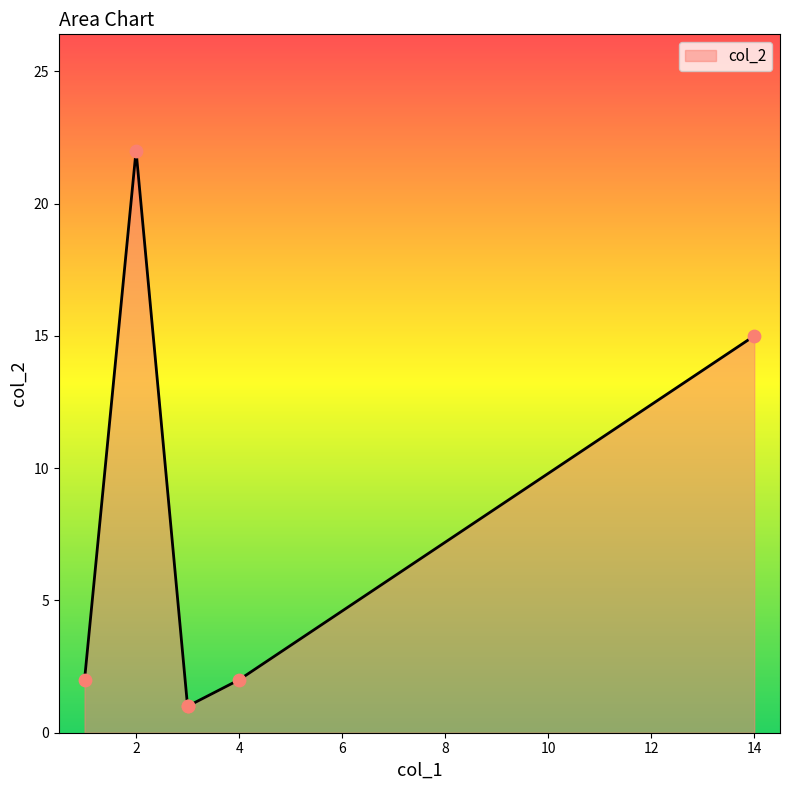

What is the change in value from 3 to 2?

+21